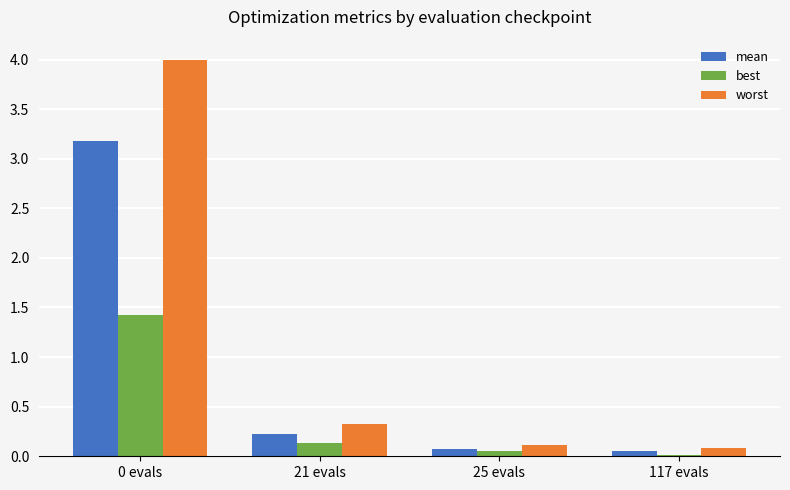

Between 0 evals and 117 evals, which series saw the biggest shift?

worst